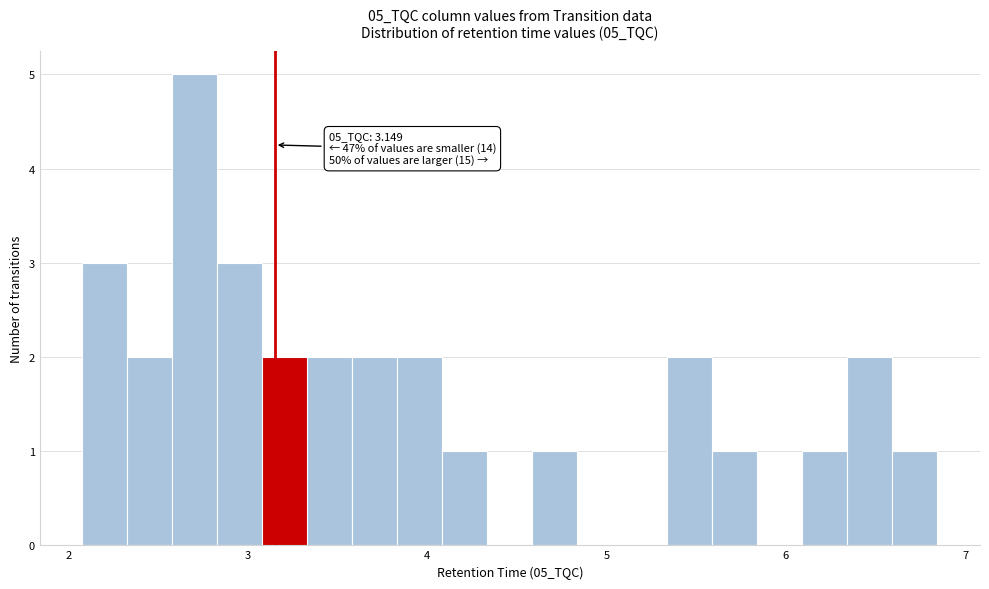

Read against the x-axis, roughly where is the centre of the tallest bar?

2.7